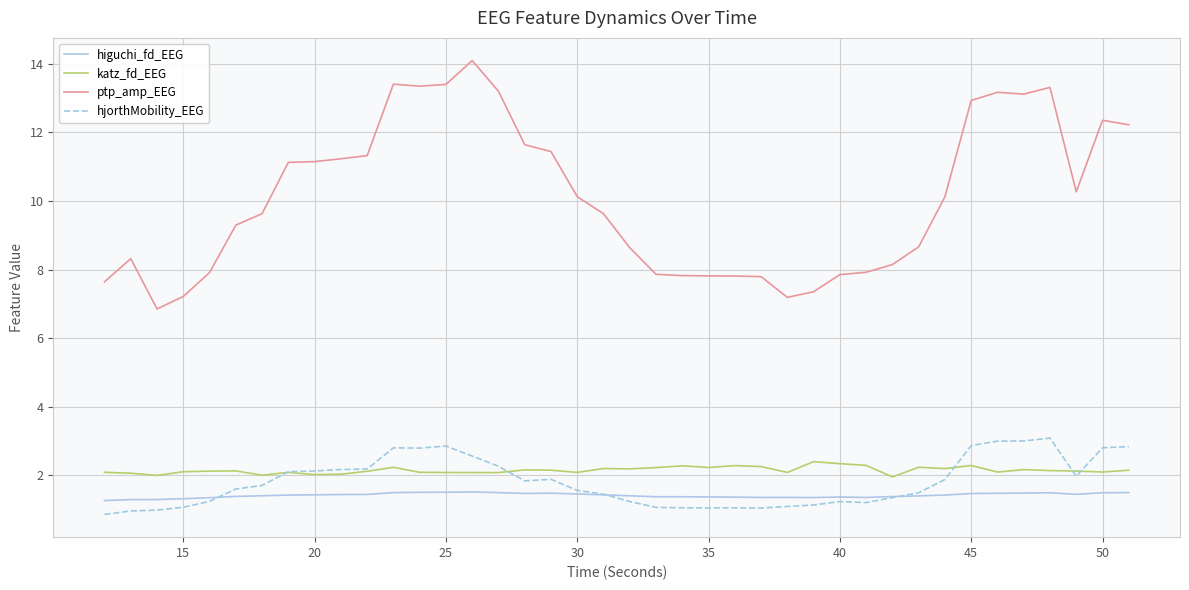

What is the highest value of the katz_fd_EEG series?

2.4